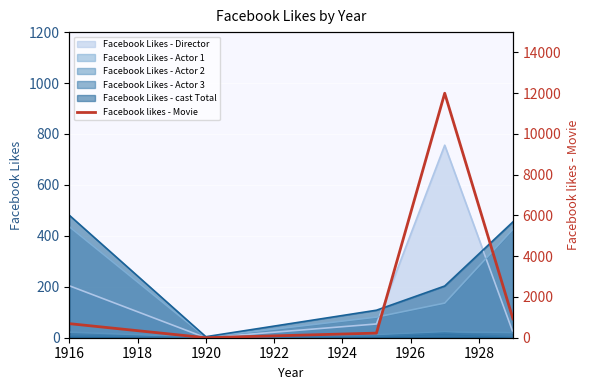

What is the average value?

2769